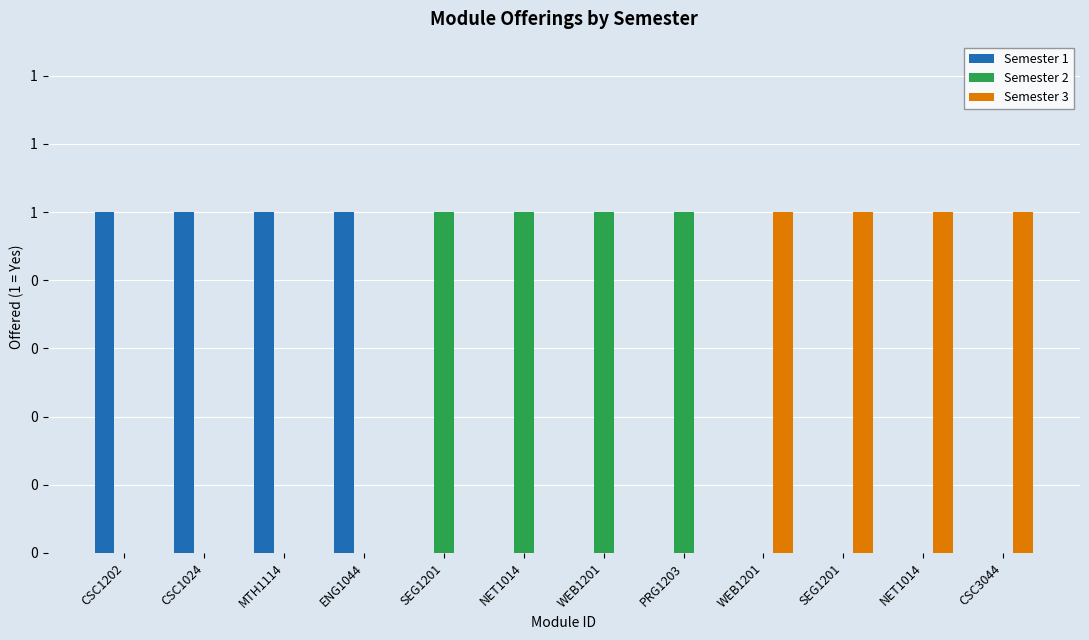

Reading left to right, extract all data points from this chart.

Semester 1: 1	1	1	1	0	0	0	0	0	0	0	0
Semester 2: 0	0	0	0	1	1	1	1	0	0	0	0
Semester 3: 0	0	0	0	0	0	0	0	1	1	1	1